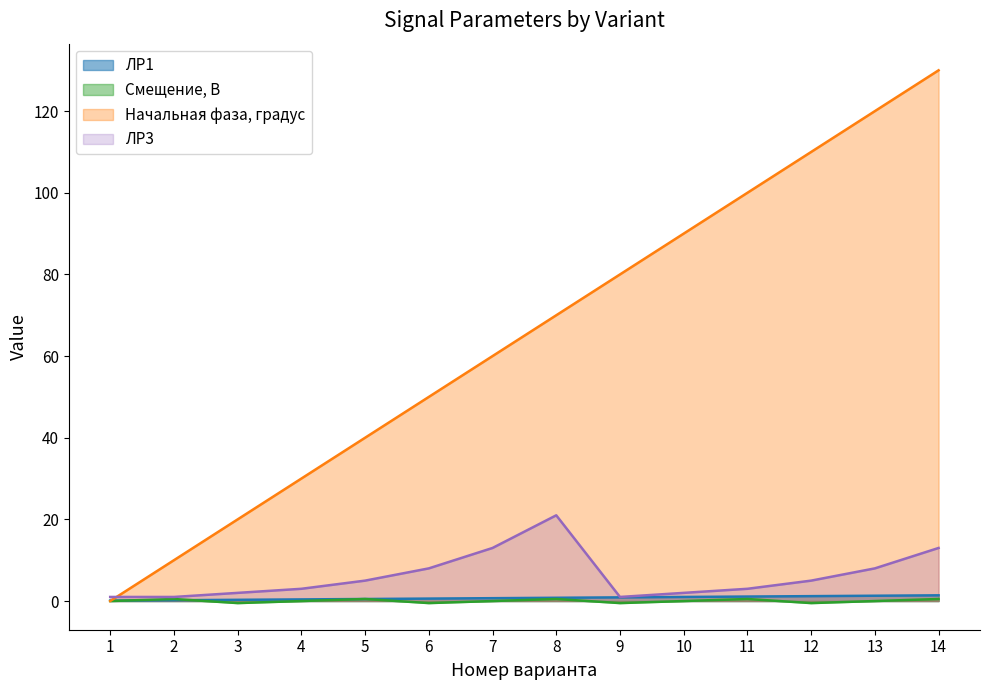

Is it true that ЛР1 equals 0.1 at 1?

True